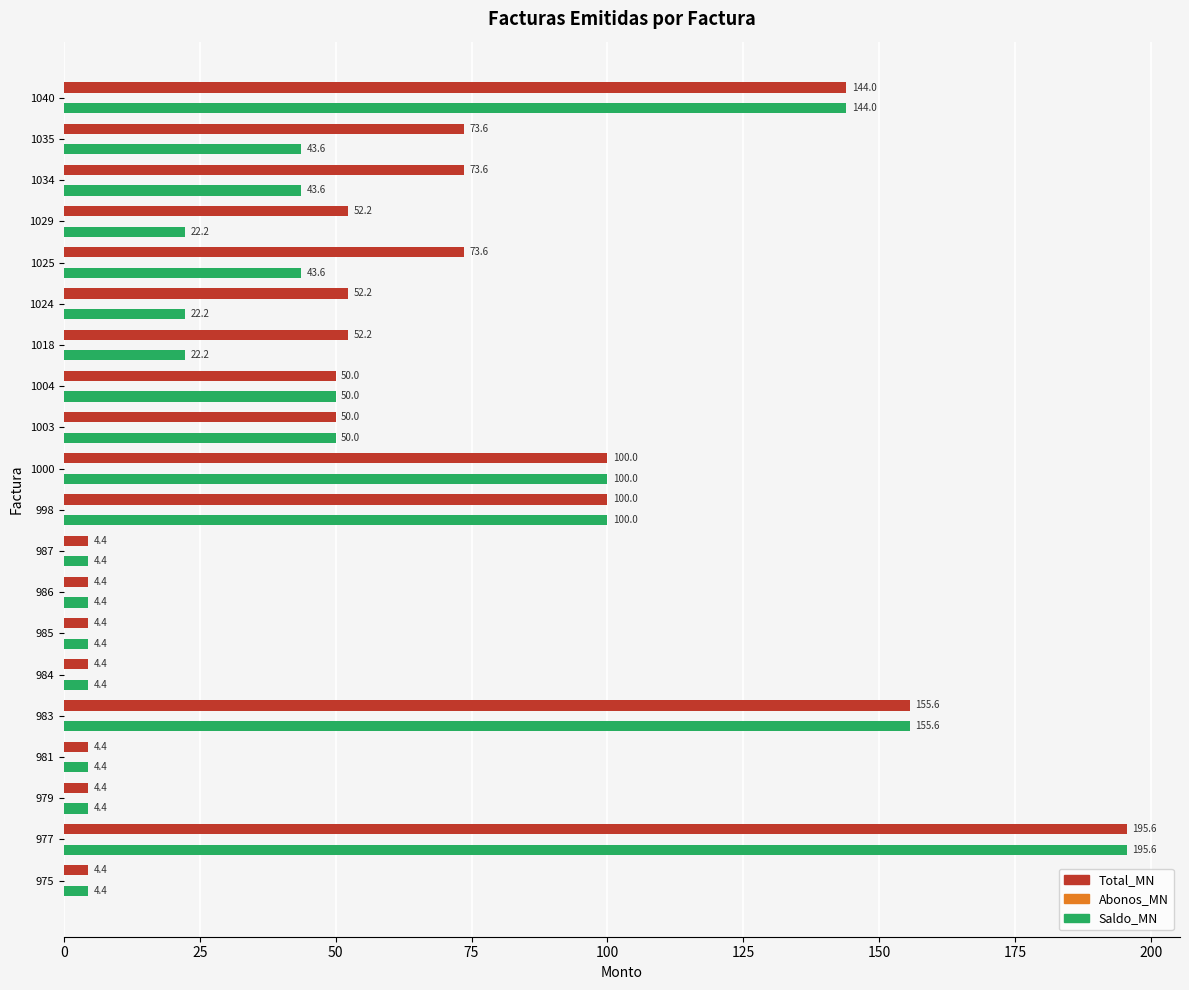

True or false: Total_MN has a value of 100.0 at 1000.

True